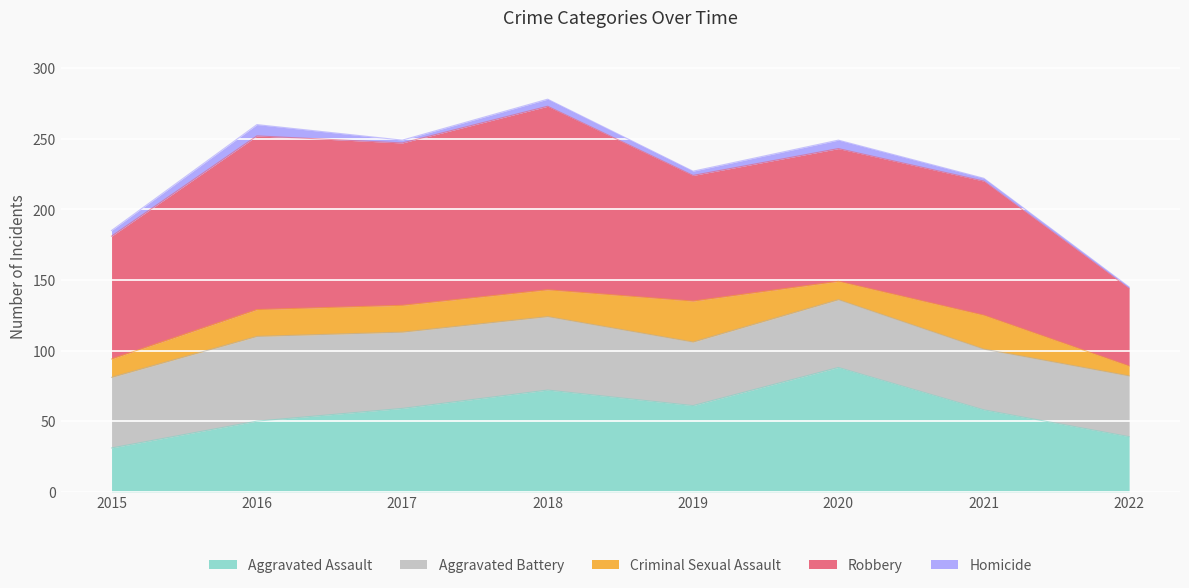

What is the sum of the Homicide values at 2021 and 2019?

5